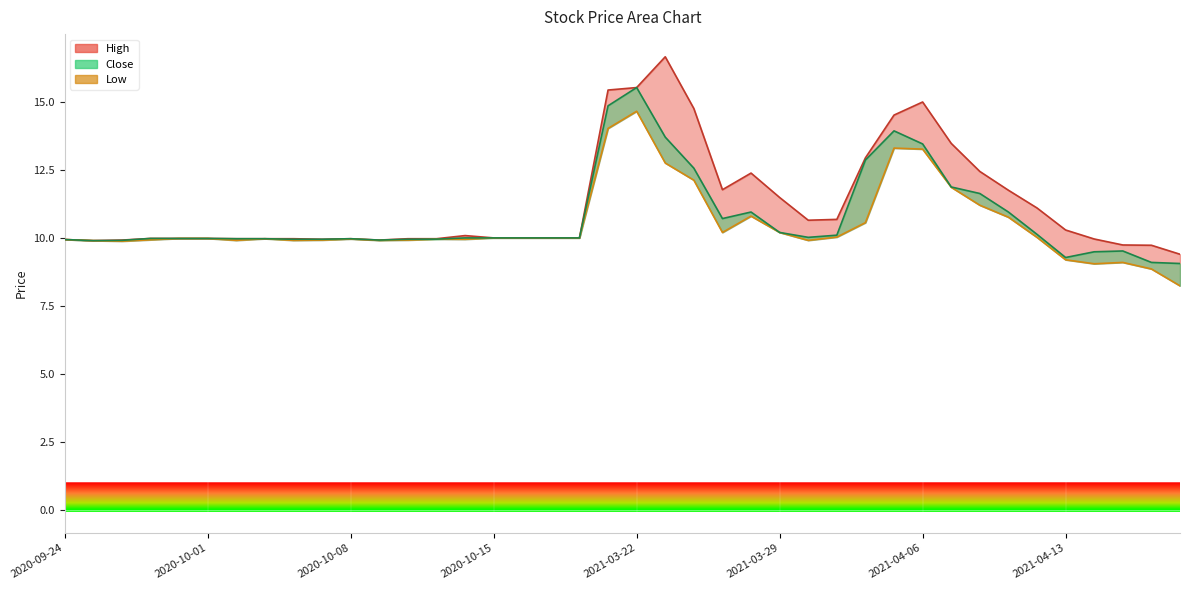

The value at 26 is 9.9. True or false?

True